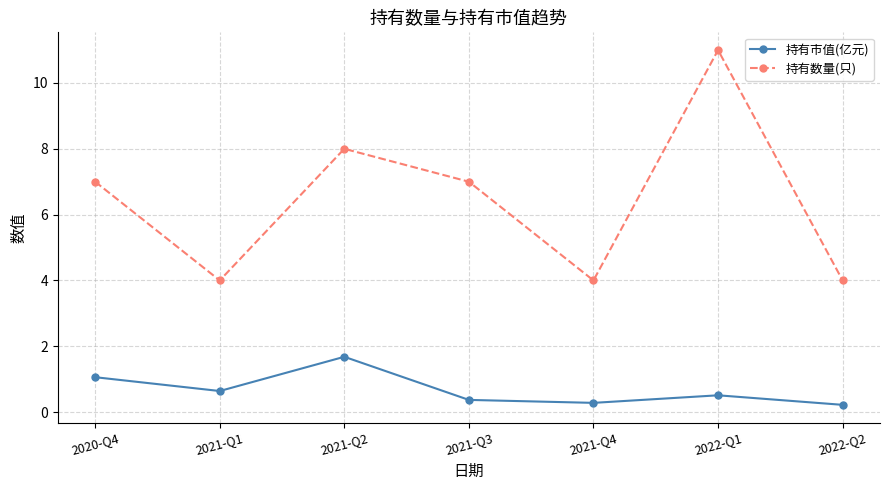

True or false: 持有数量(只) and 持有市值(亿元) intersect in this chart.

False